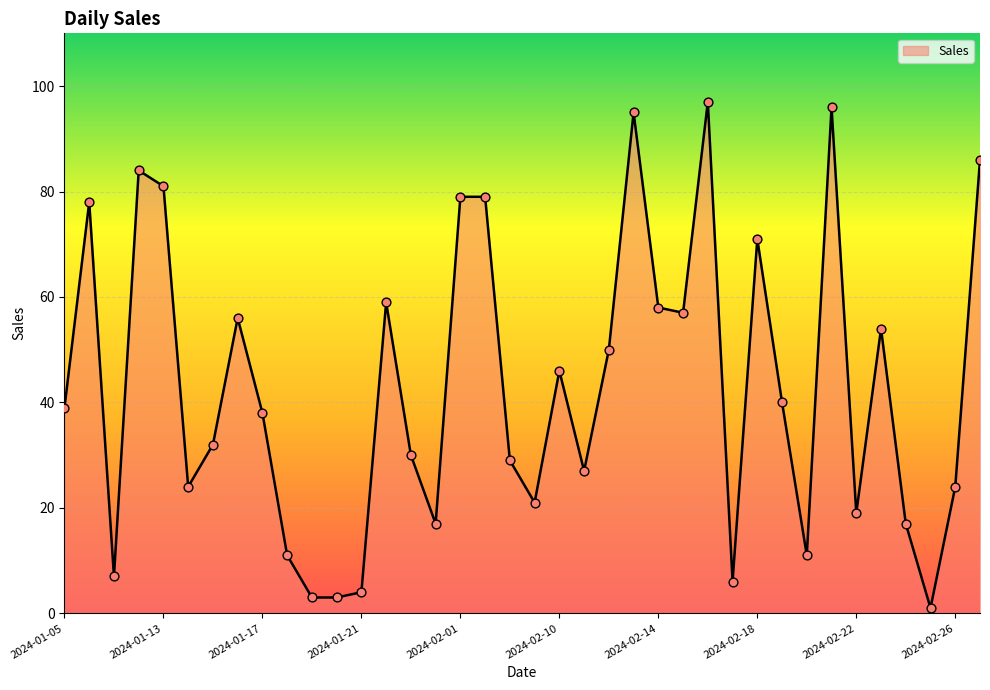

What is the difference between the maximum and minimum values?

96